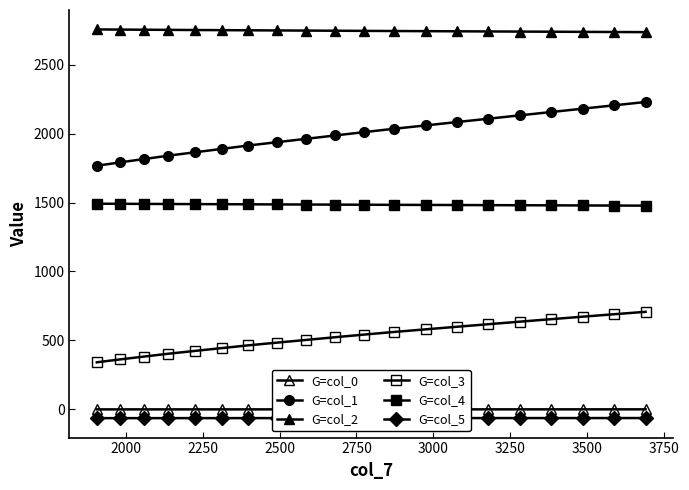

What is the difference between the second highest and second lowest values in the G=col_4 series?

12.7